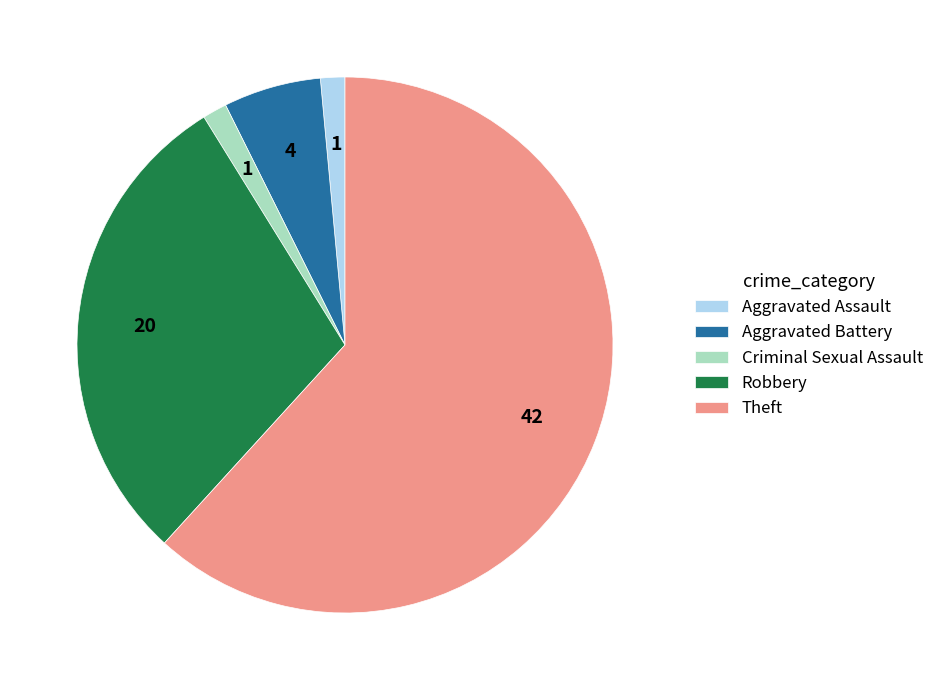

Which has a higher value, Robbery or Theft?

Theft